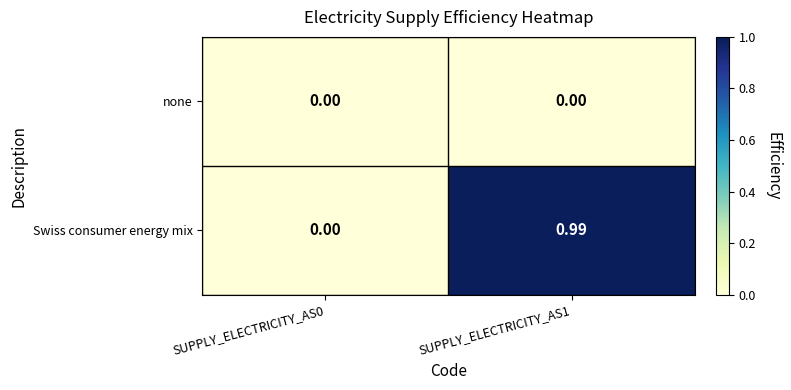

Rank the series by their maximum value, from lowest to highest.

none, Swiss consumer energy mix